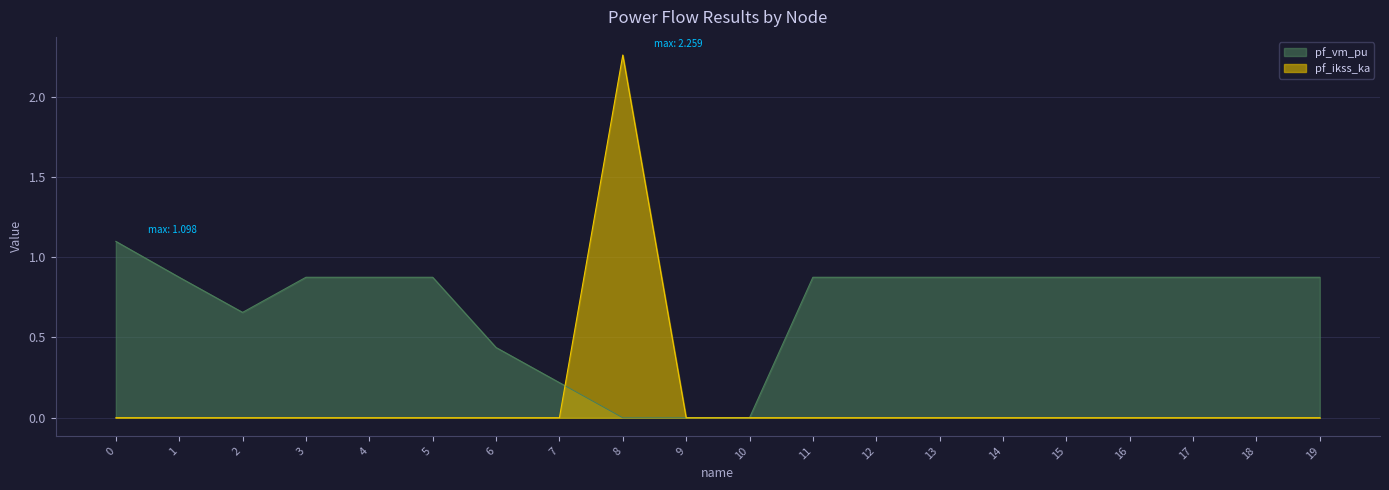

What is the spread (max minus min) of values at 0?

1.1